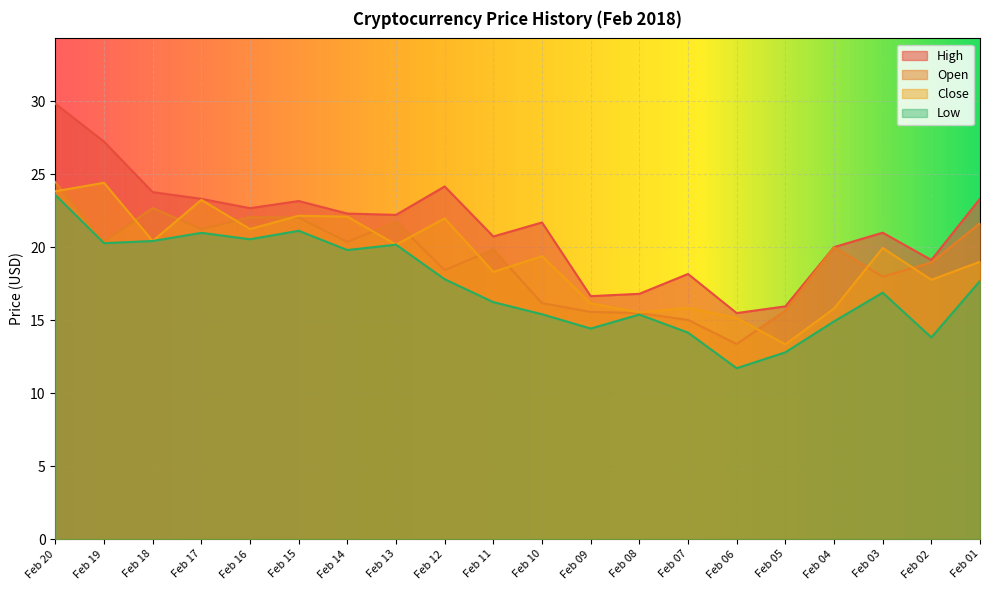

True or false: Close and High cross at least once.

False